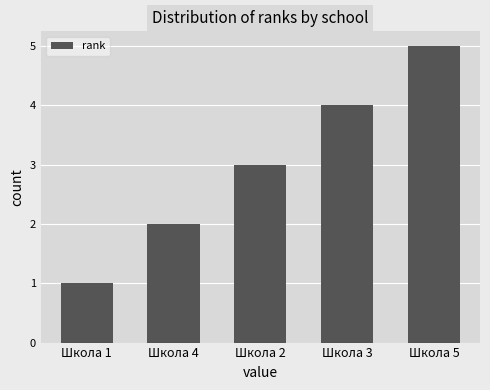

Reading left to right, extract all data points from this chart.

1	2	3	4	5